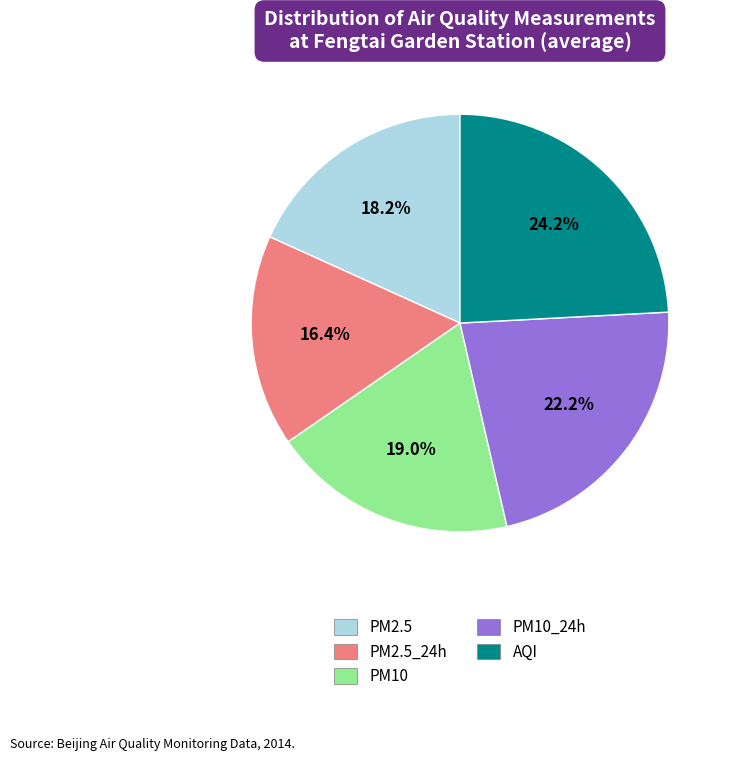

Does any single category account for the majority?

No